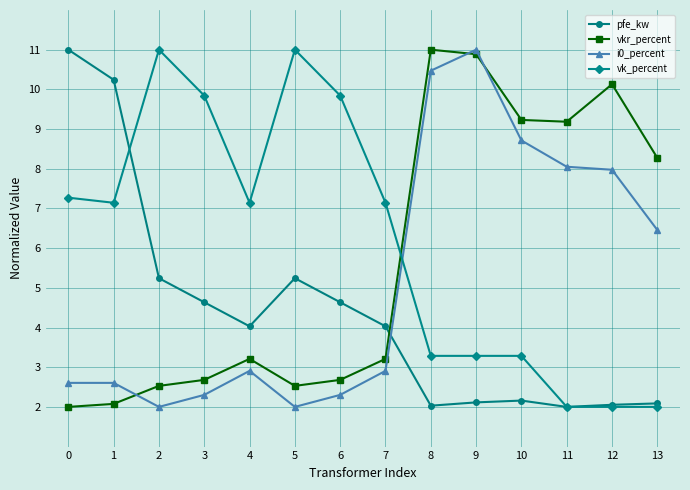

Rank the series by their average value, from lowest to highest.

pfe_kw, i0_percent, vkr_percent, vk_percent